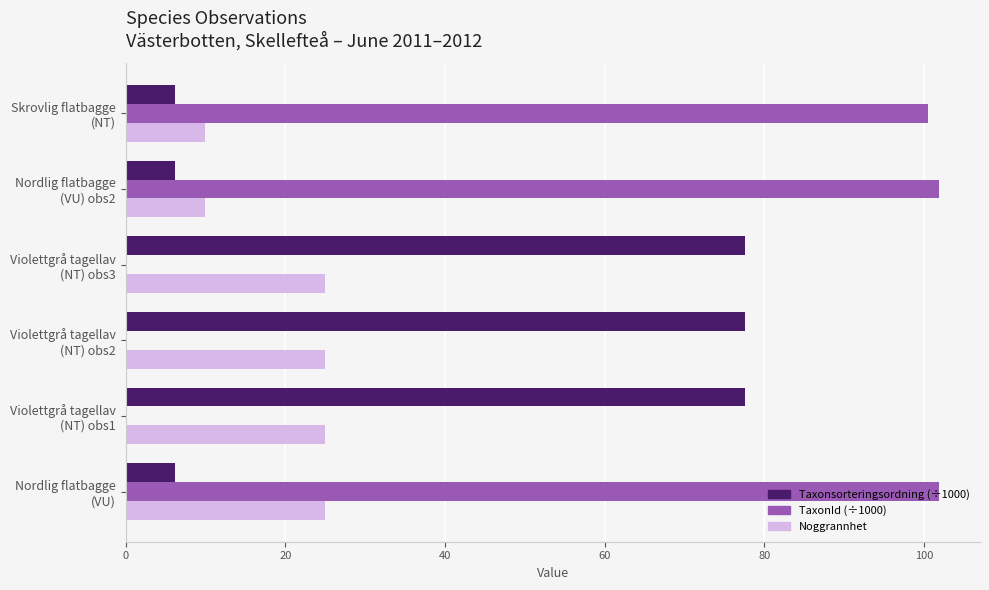

Which series has the largest total across all categories?

TaxonId (÷1000)